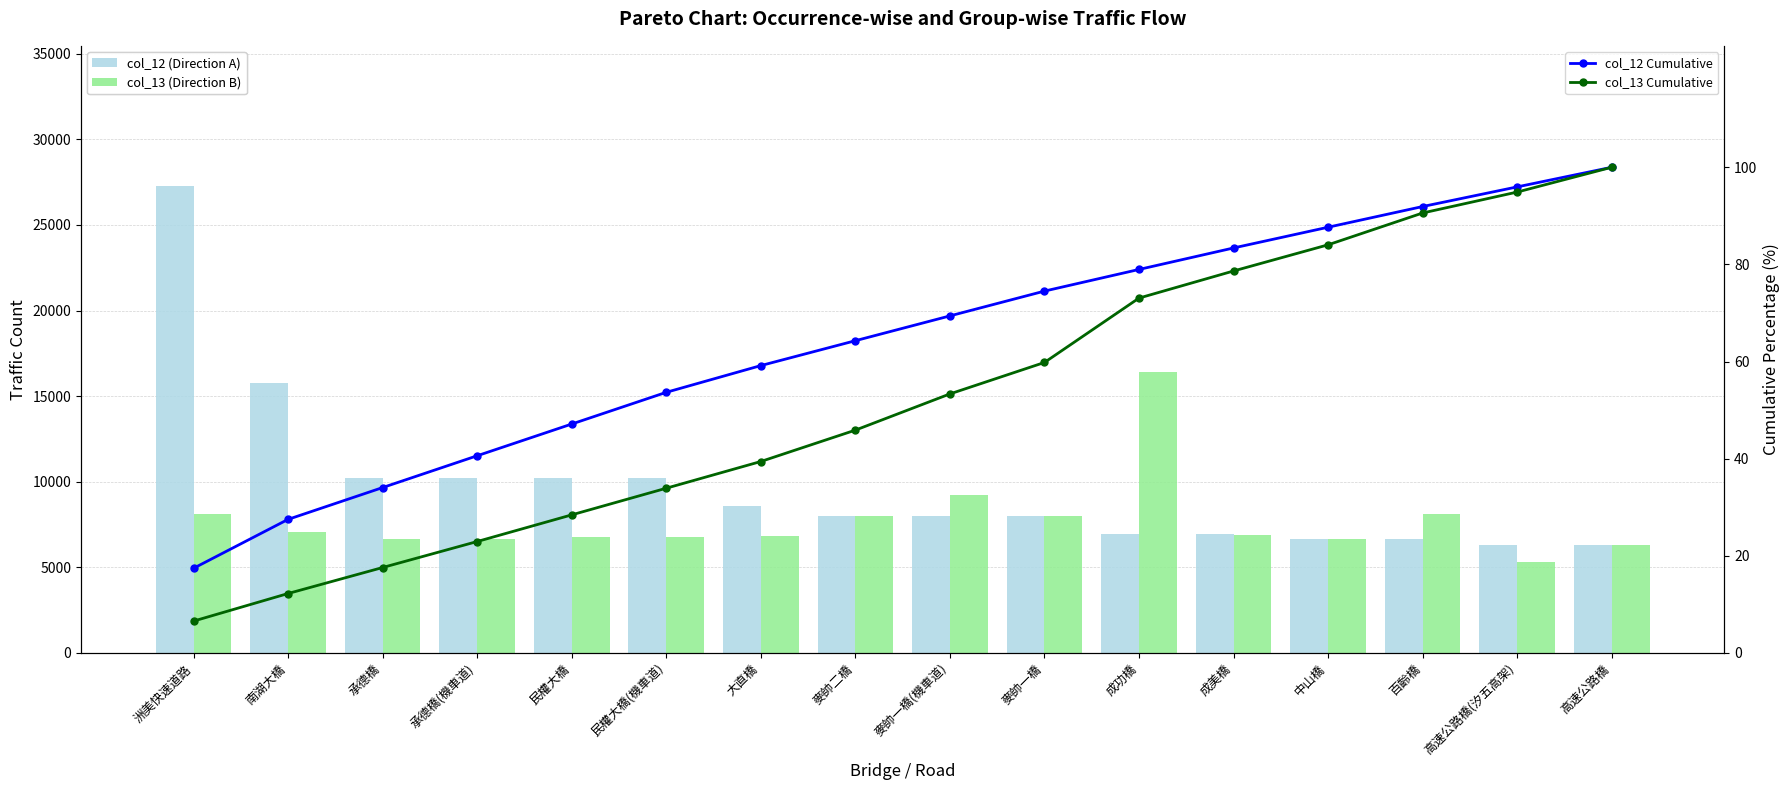

At how many categories does at least one series exceed 12189?

3